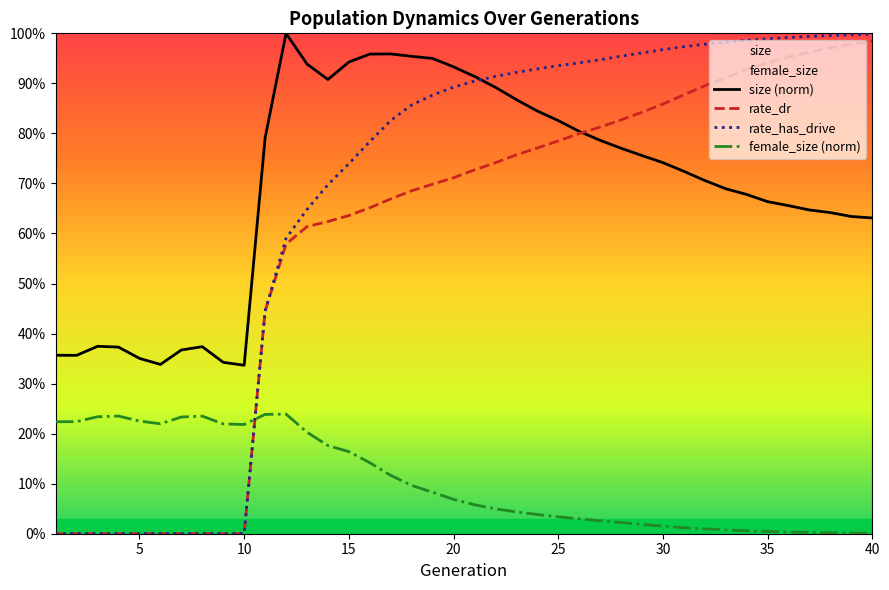

How many intersections are there between rate_dr and size (norm)?

1